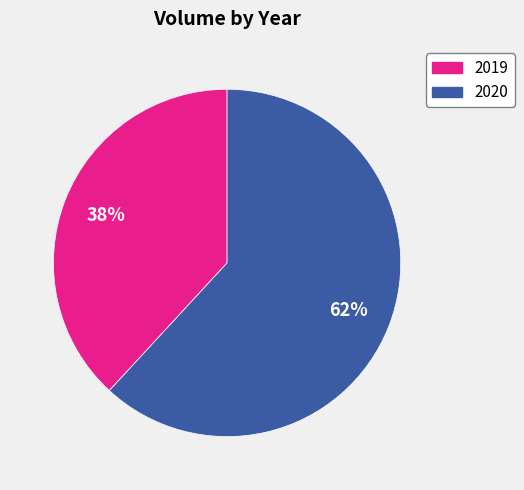

To the nearest percent, what portion does 2019 represent?

38%